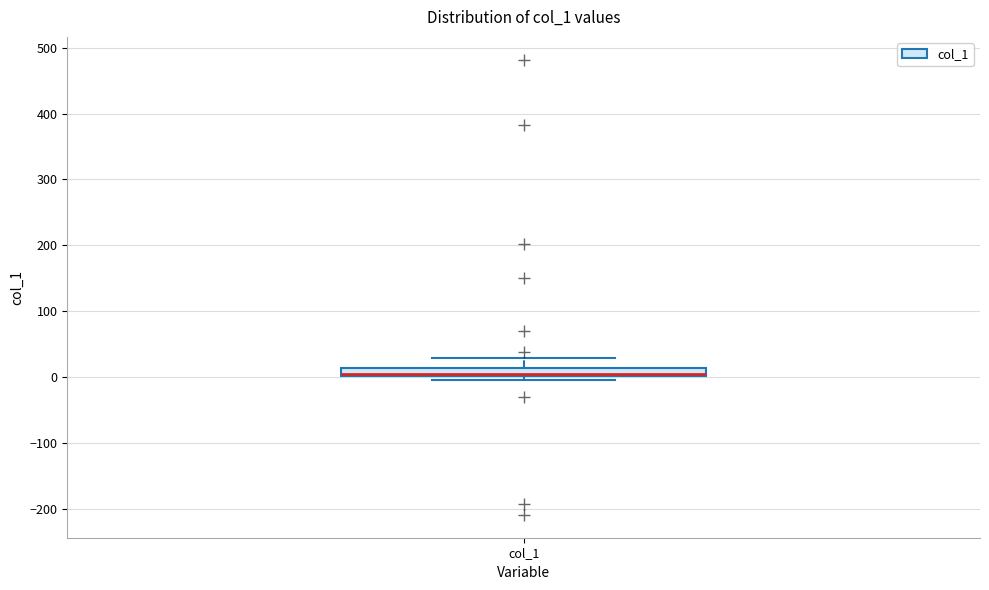

Where does the upper whisker of the box for col_1 end on the y-axis? The values are not printed on the chart, so give them approximately, as read against the axis.

30